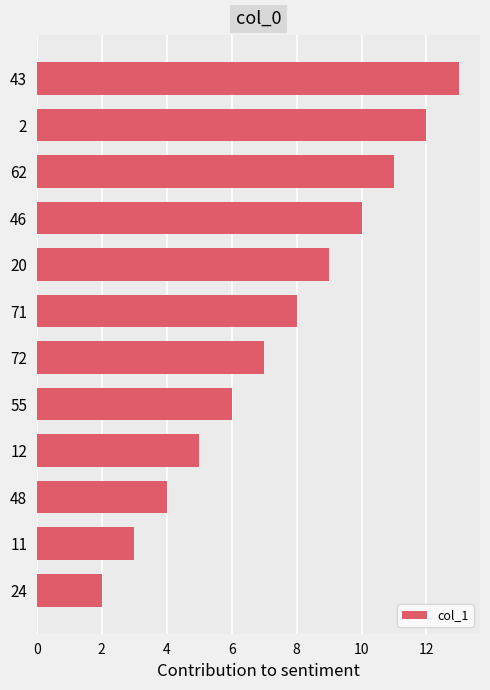

Rank the categories by value from lowest to highest.

24, 11, 48, 12, 55, 72, 71, 20, 46, 62, 2, 43